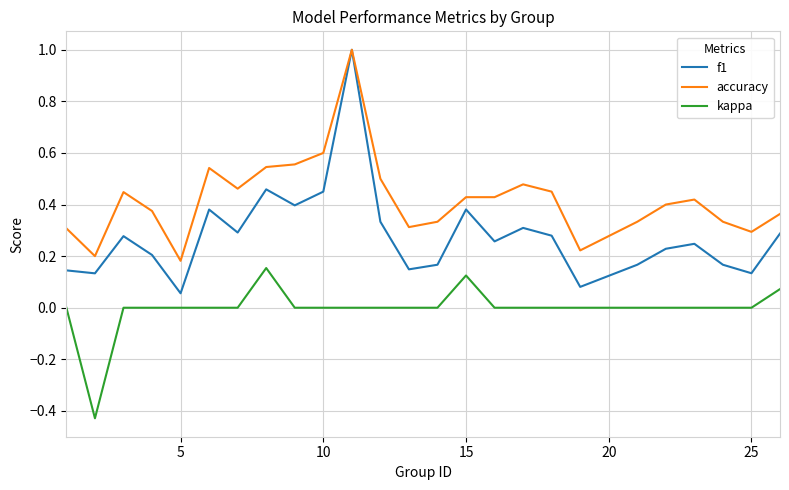

What is the sum of all accuracy values?

10.5